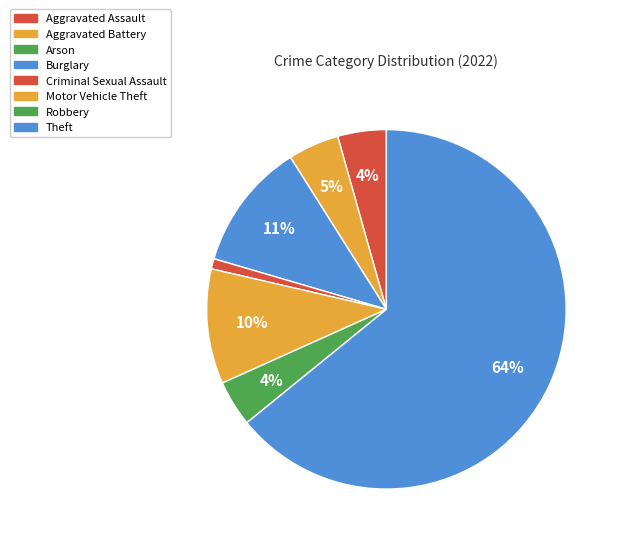

To the nearest percent, what portion does Burglary represent?

11%